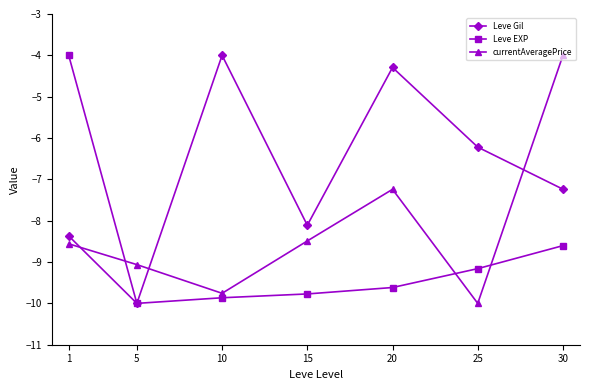

What are all the series names shown in the legend?

Leve Gil, Leve EXP, currentAveragePrice